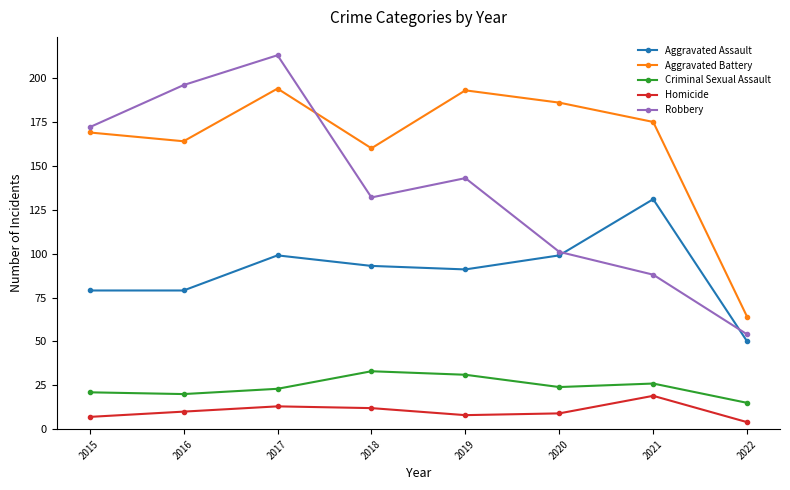

How many interior local peaks does the Aggravated Battery series have?

2